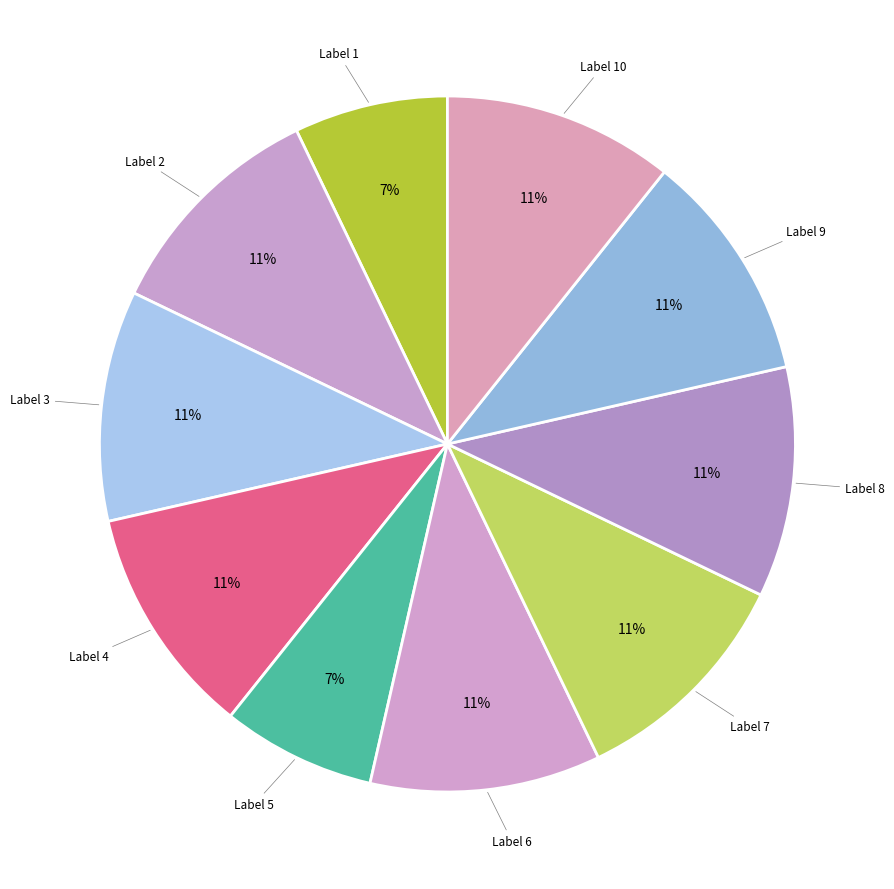

Is there a majority slice in this chart?

No